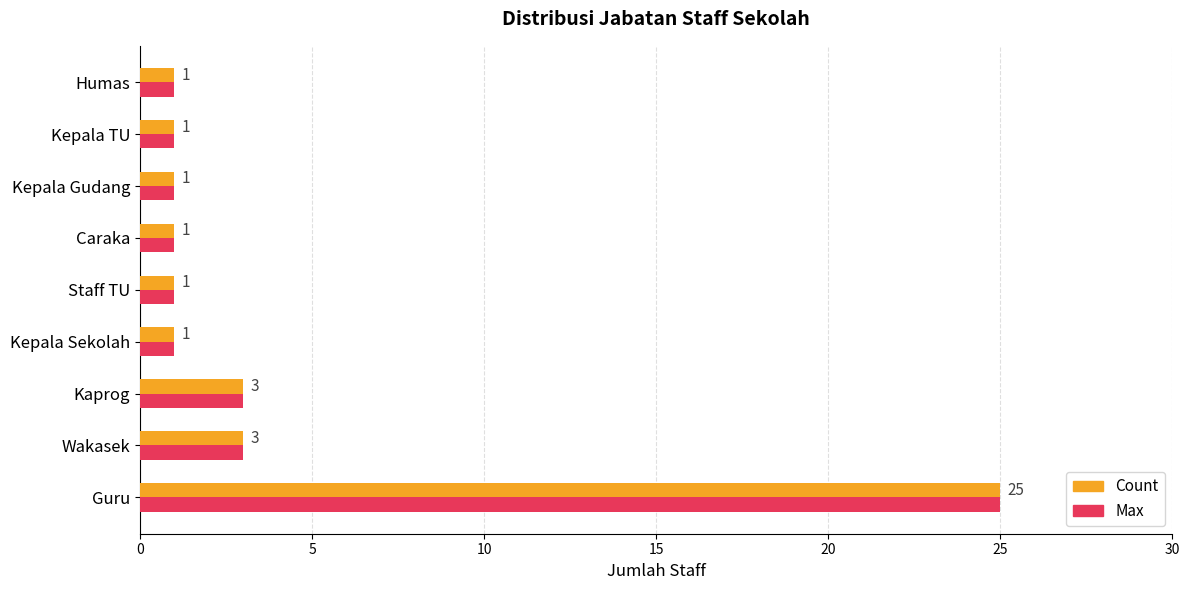

What is the difference between the maximum and minimum values in the Count series?

24